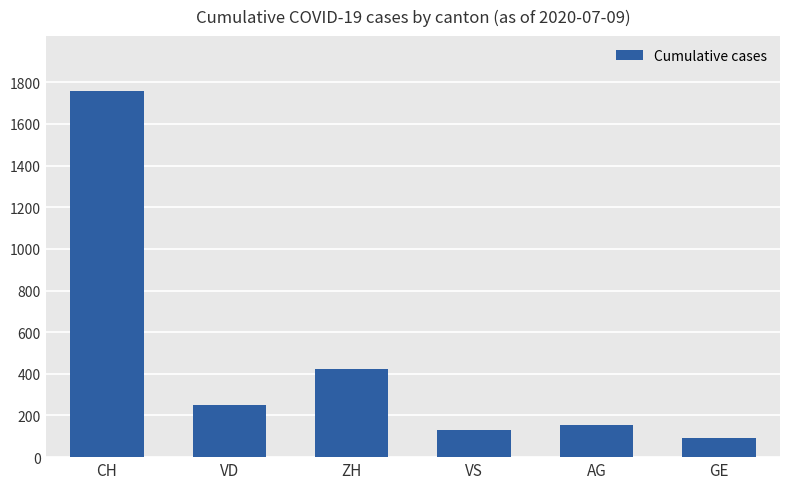

What is the value of the 4th bar from the left?

128